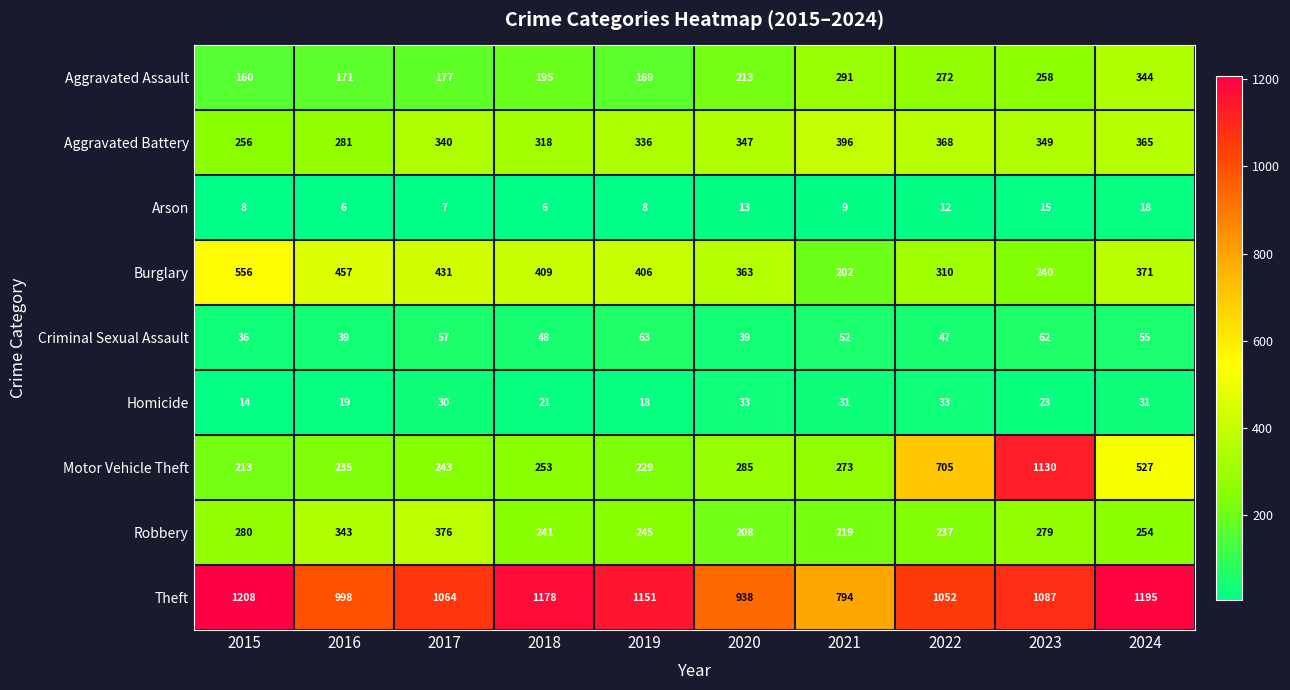

How many data points does each series have?

10